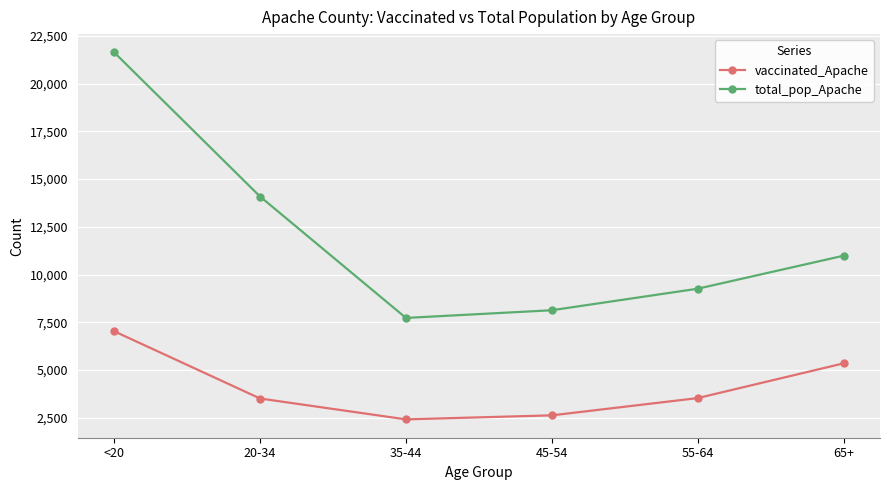

What is the greatest value displayed?

21632